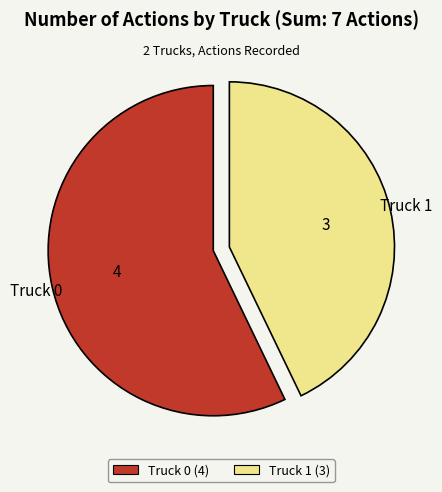

True or false: Truck 0 (4) accounts for 66% of the total.

False